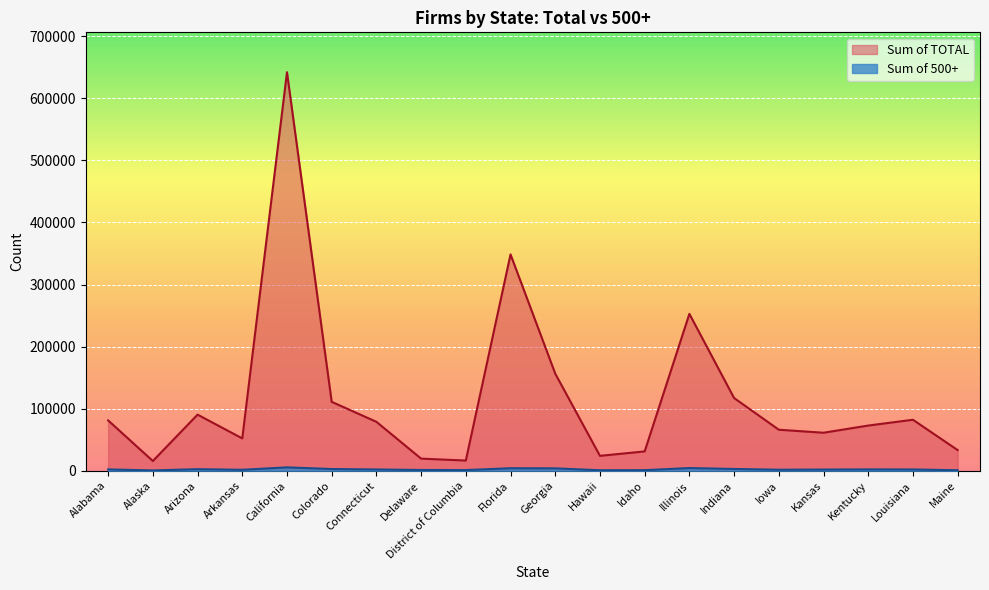

The Sum of 500+ series shows 1449 at Alabama. True or false?

False